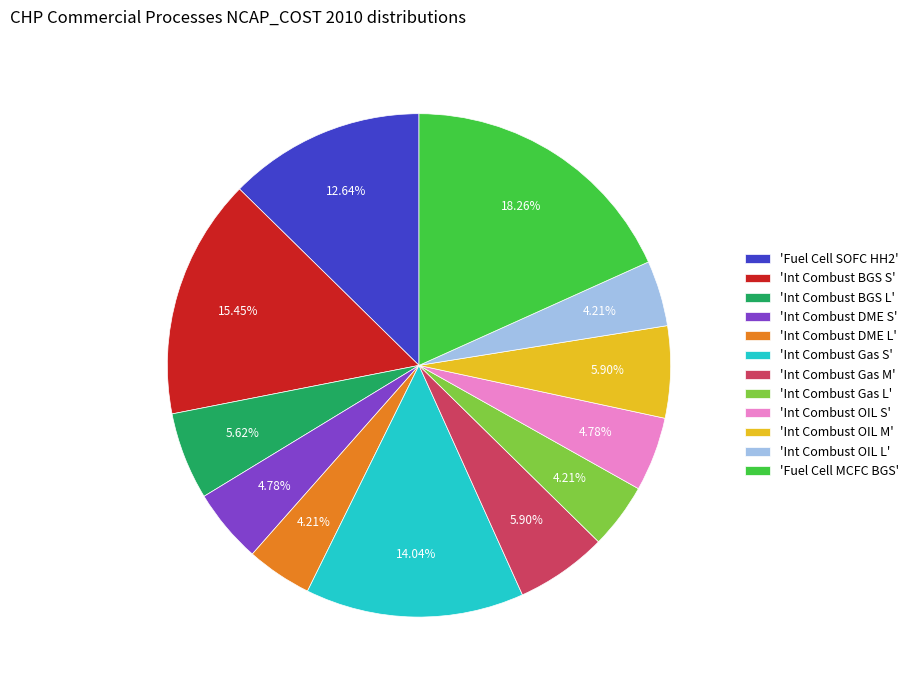

Combined, do 'Int Combust BGS S' and 'Int Combust DME S' account for over 50%?

No